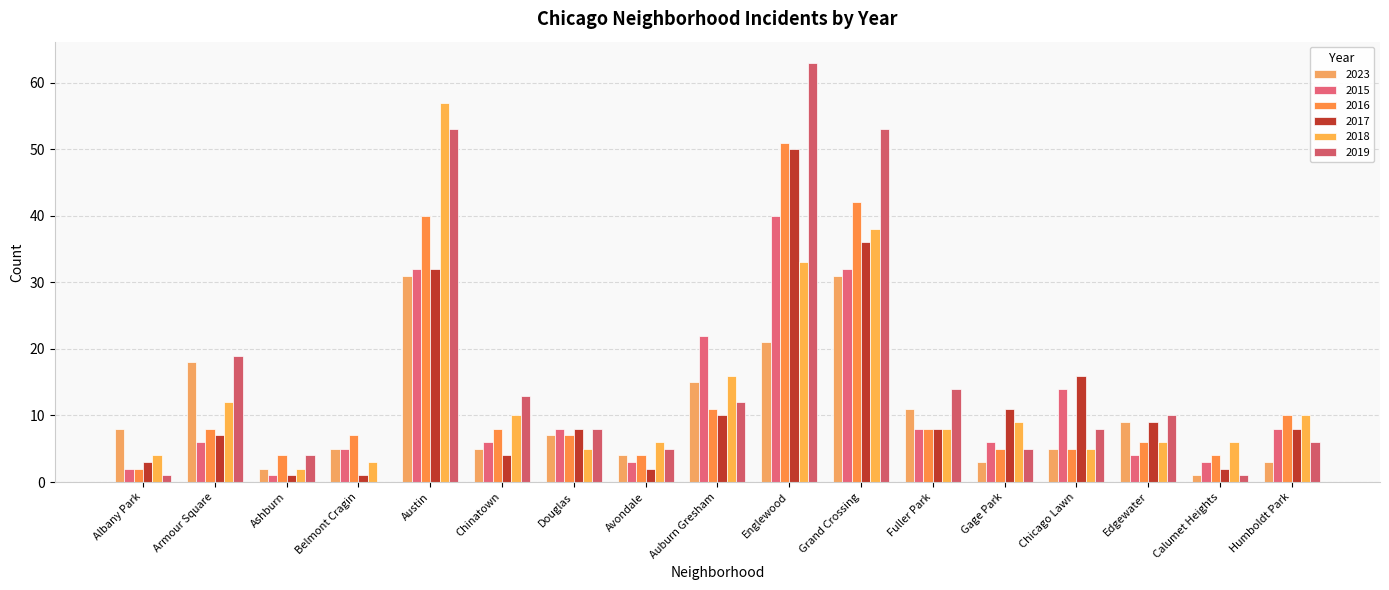

Rank the series at Chicago Lawn from highest to lowest value.

2017, 2015, 2019, 2023, 2016, 2018